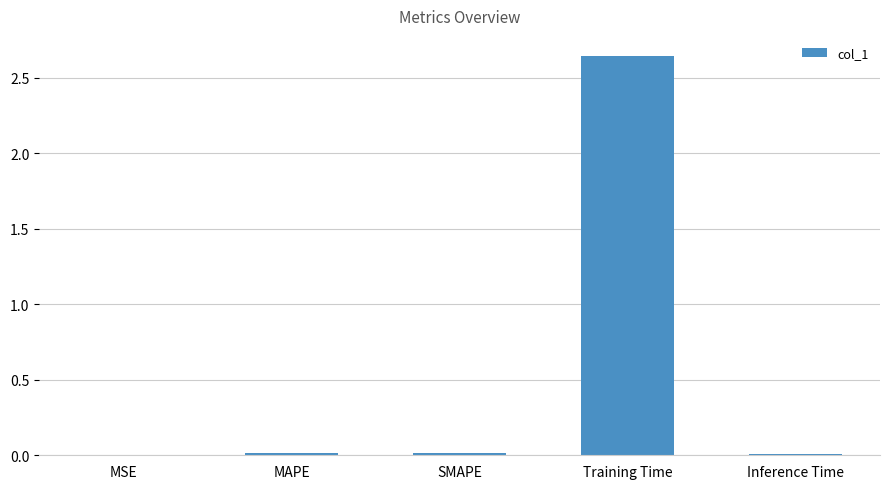

Is it true that the value at Inference Time is 0.0?

True